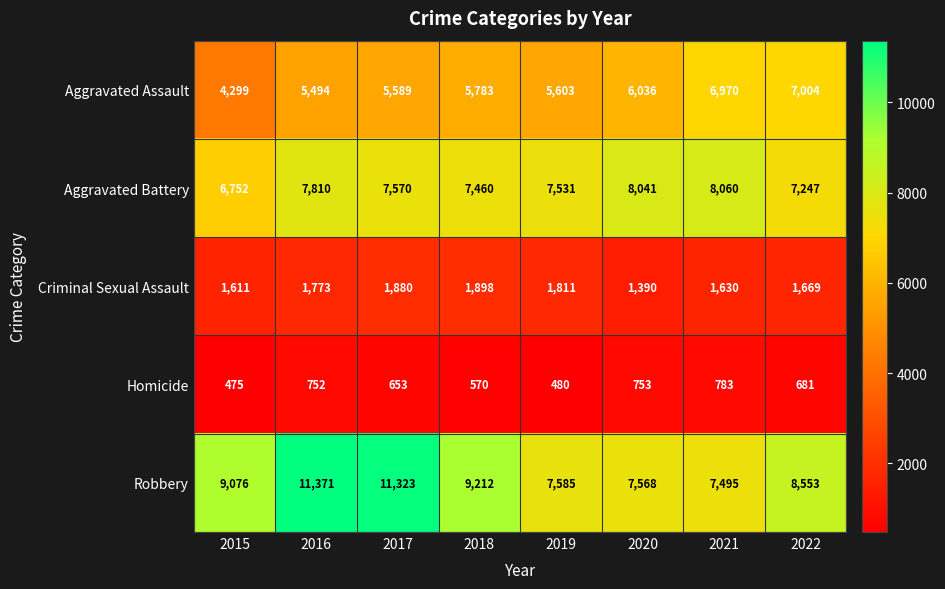

Which label corresponds to the smallest value in the chart?

2015